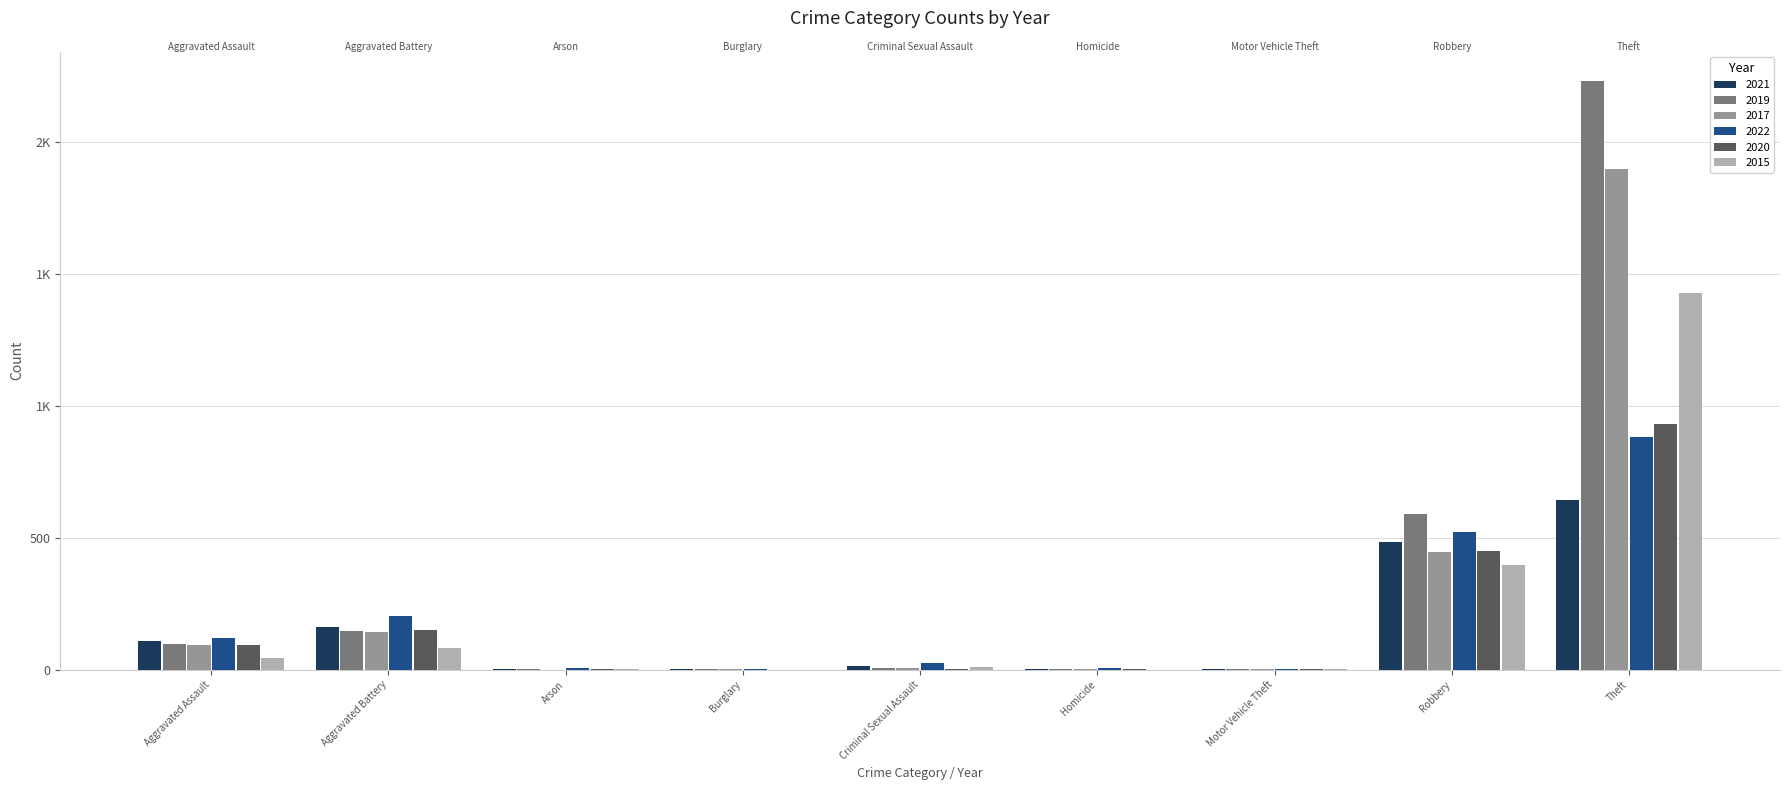

The value of 2020 at Aggravated Battery is 227. True or false?

False